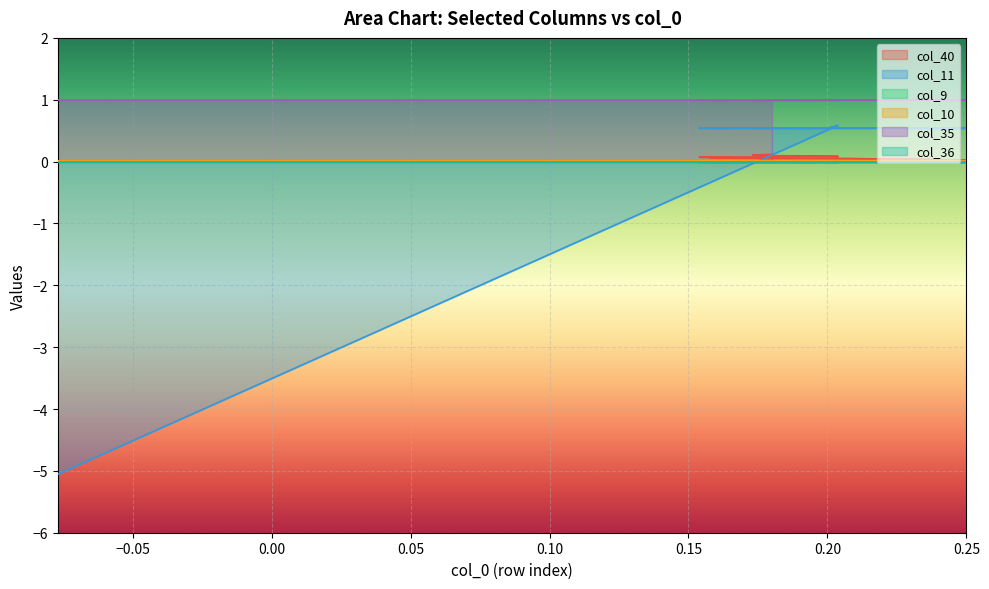

What is the smallest value displayed?

-5.1